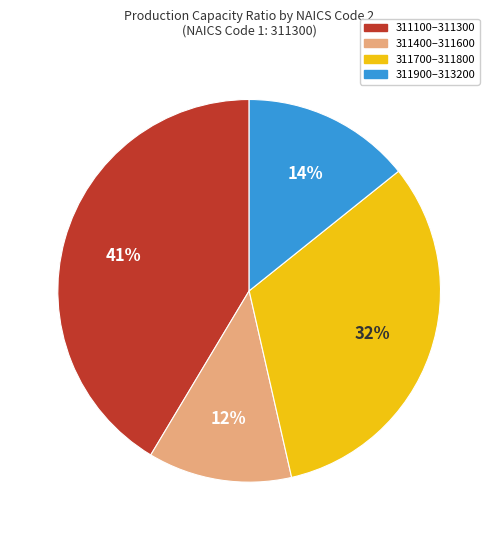

To the nearest percent, what is the difference between the largest and smallest slice percentages?

29%